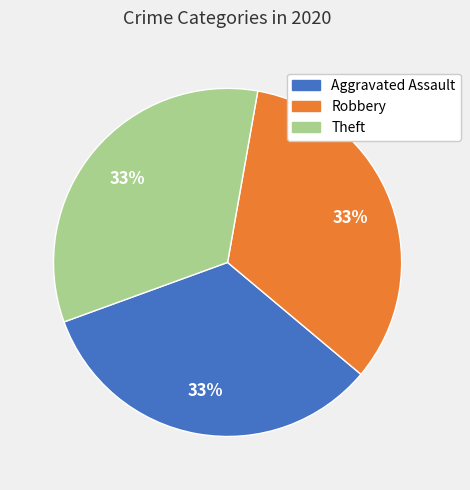

Is there a majority slice in this chart?

No